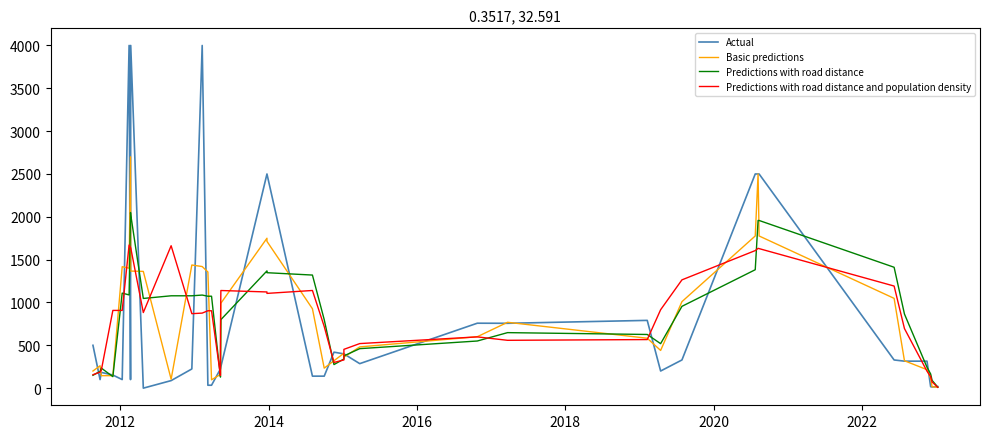

How many times do Predictions with road distance and Basic predictions cross each other?

15